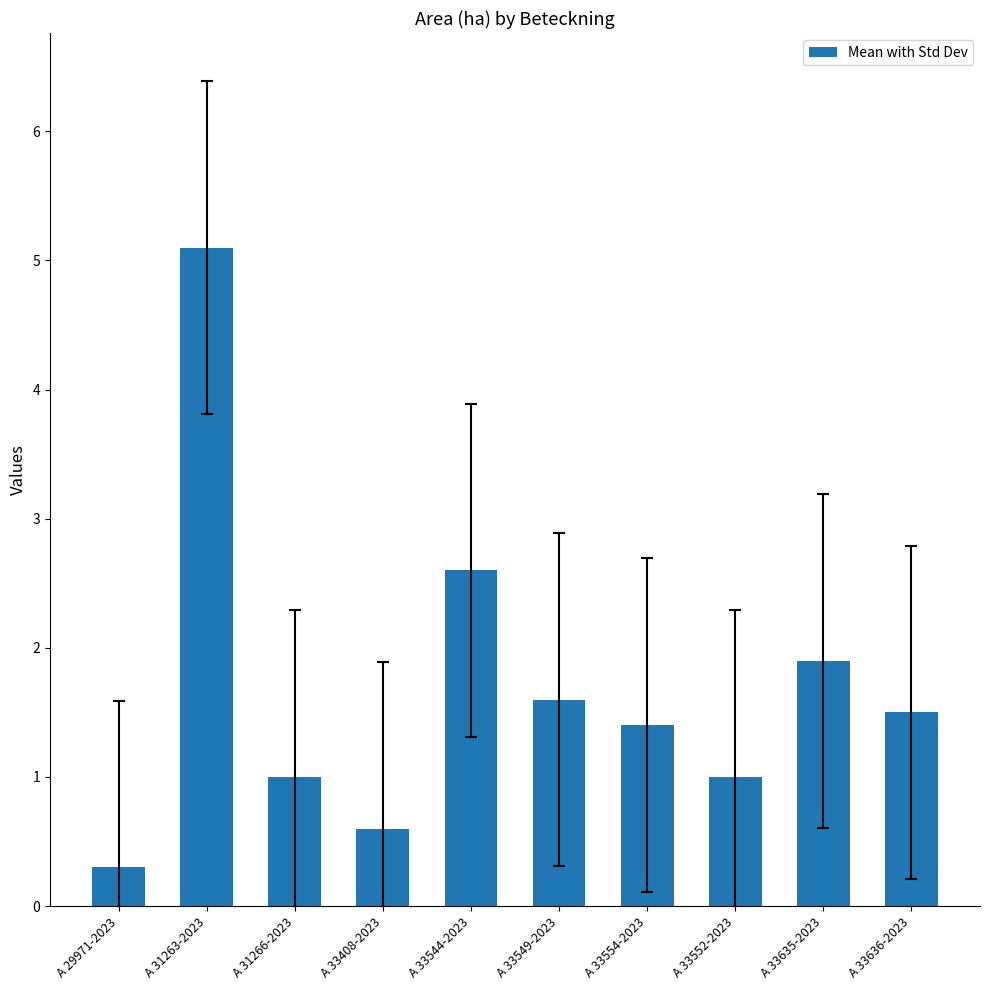

Read the value at A 33554-2023.

1.4